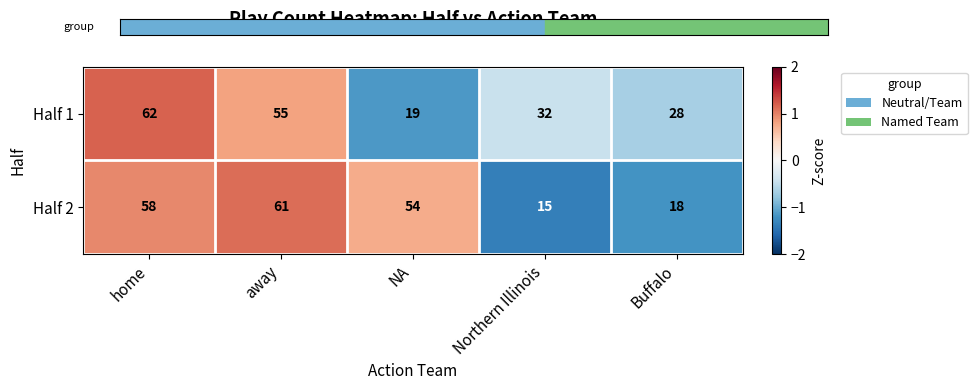

Which series has the largest total across all categories?

Half 2